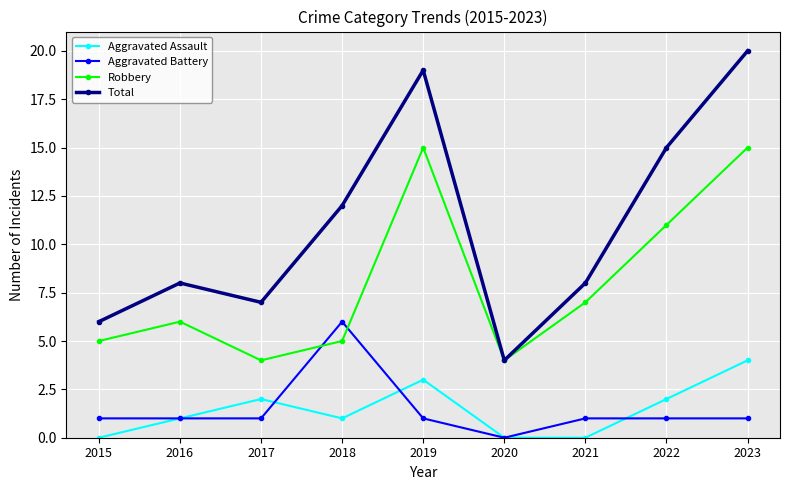

What is the value of the Aggravated Battery point at the 7th from the left?

1